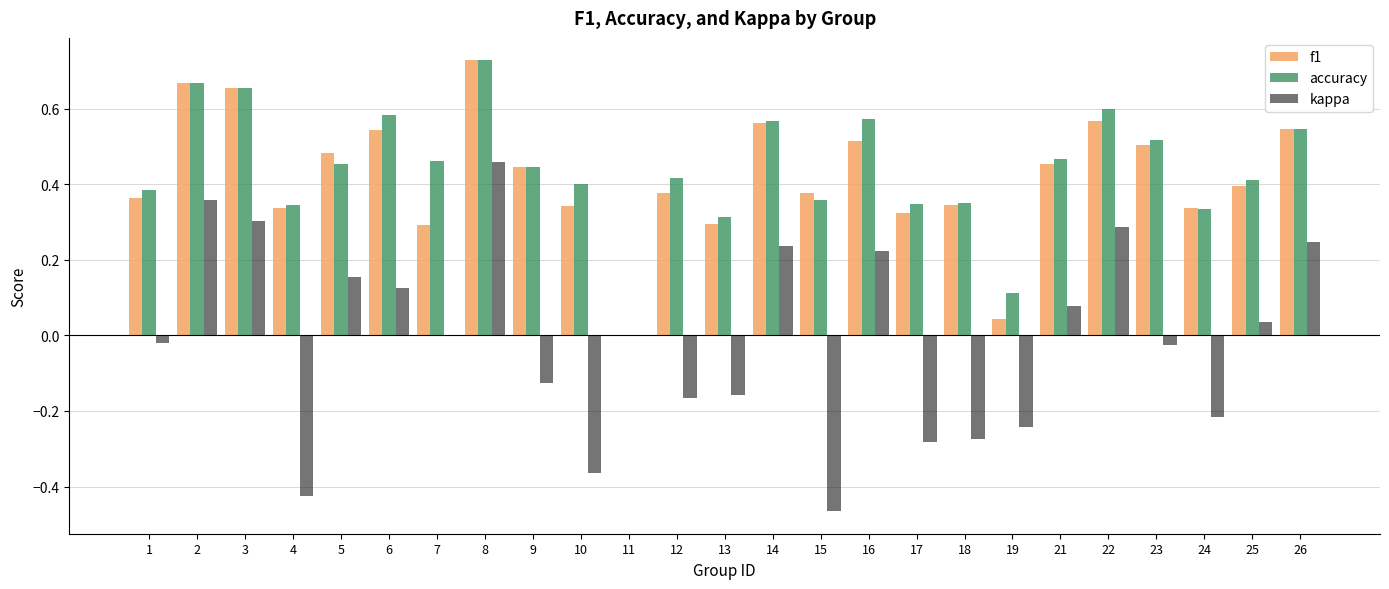

Between 5 and 12, which series saw the biggest shift?

kappa